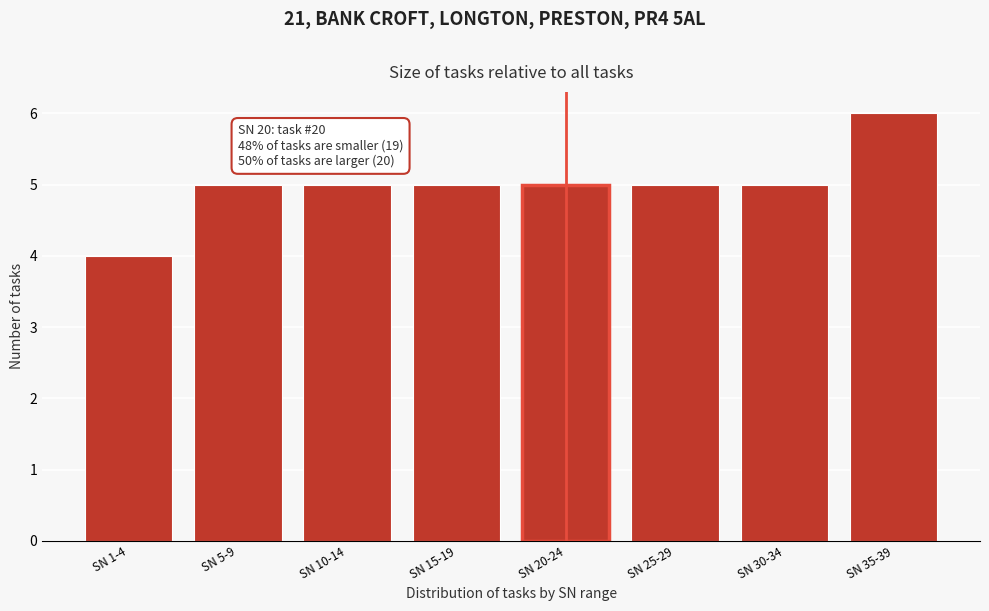

Reading left to right, what are all the values shown in this chart?

4	5	5	5	5	5	5	6